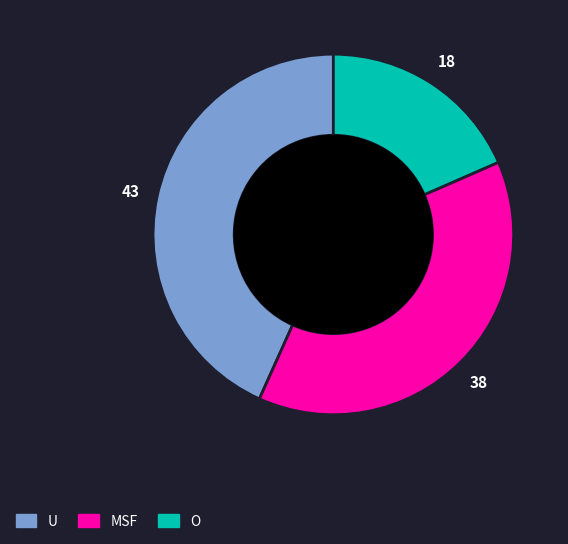

Does MSF account for over 50% of the chart?

No